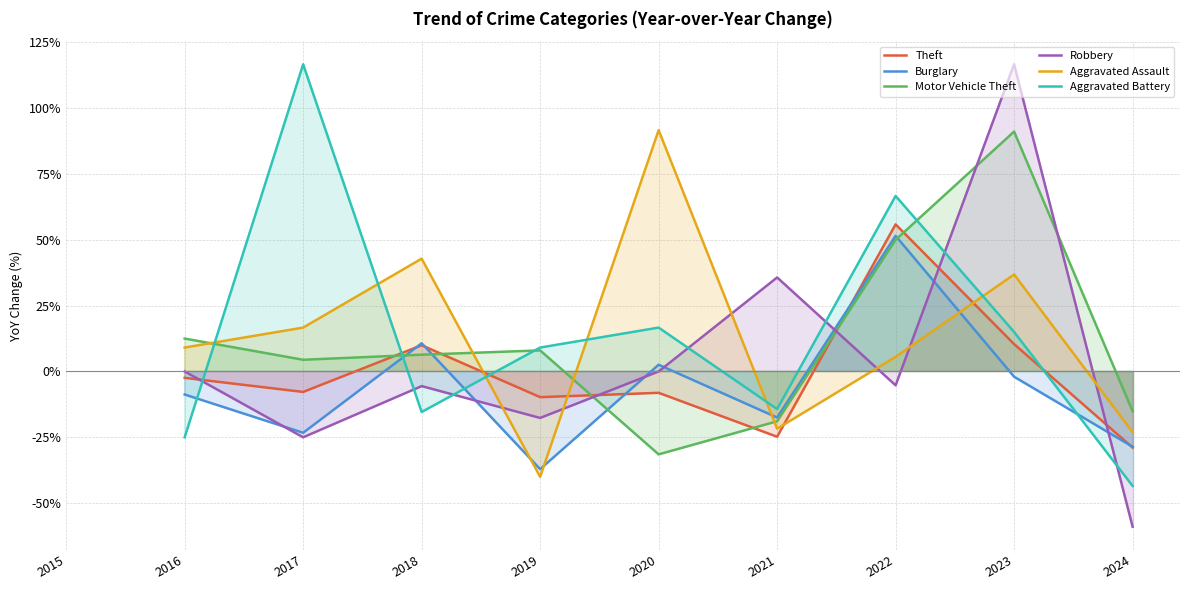

Is the value of Burglary at 2023 greater than the value of Aggravated Assault at 2022?

No